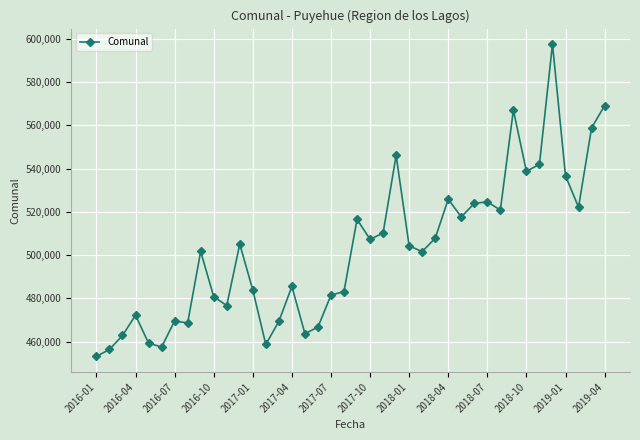

What is the difference between the maximum and second lowest values?

141095